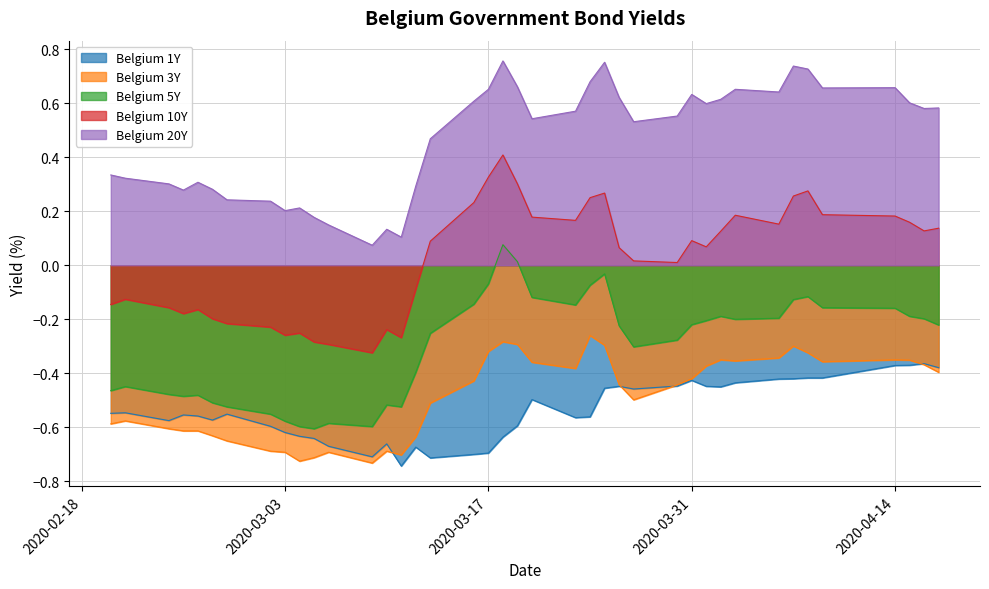

Which series has the largest total across all categories?

Belgium 20Y